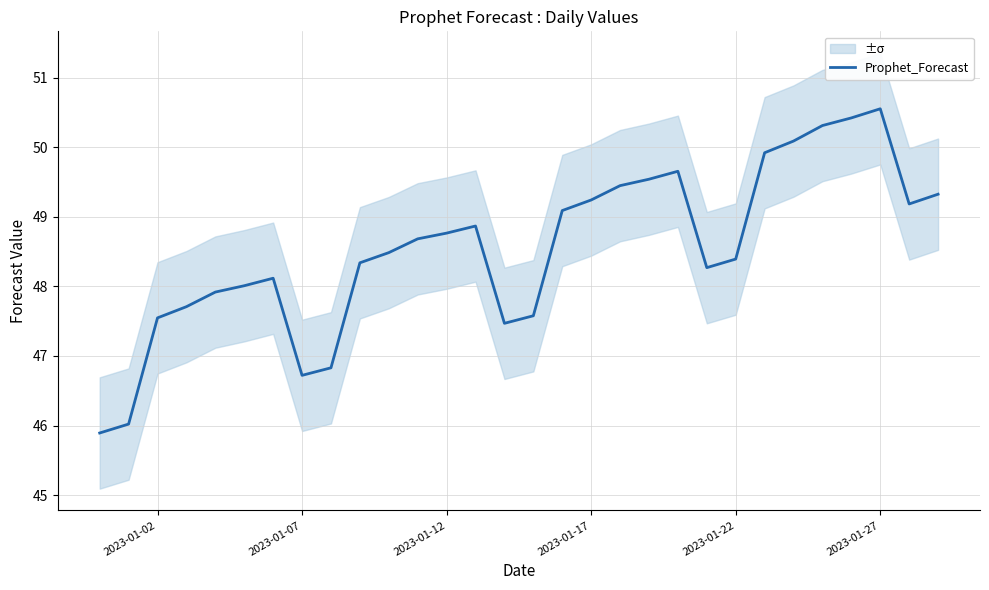

The Prophet_Forecast series shows 49.2 at 2023-01-17. True or false?

True